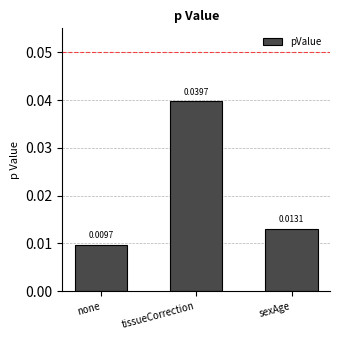

Count the values in the range 0 to 1.

3